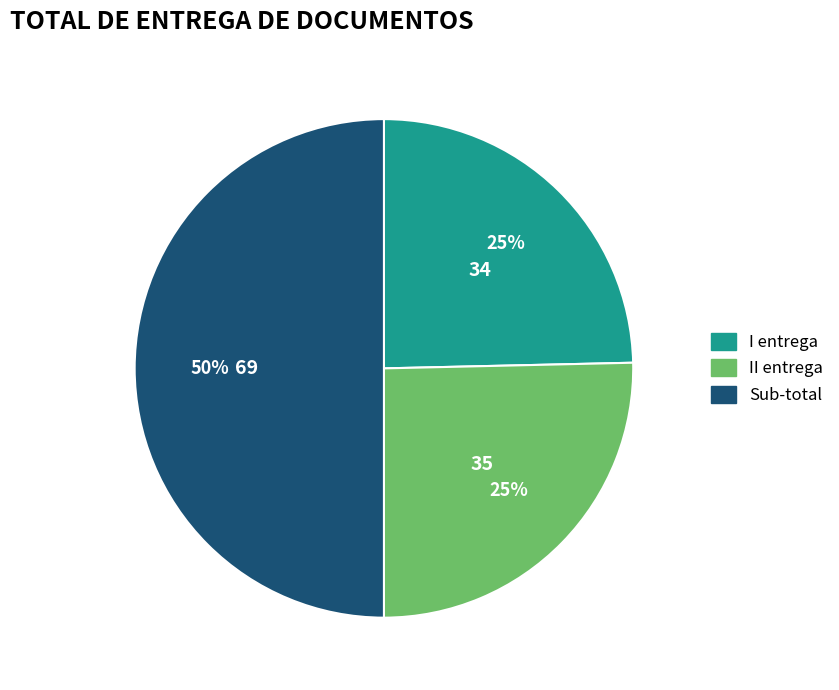

To the nearest percent, what is the average slice percentage?

33%